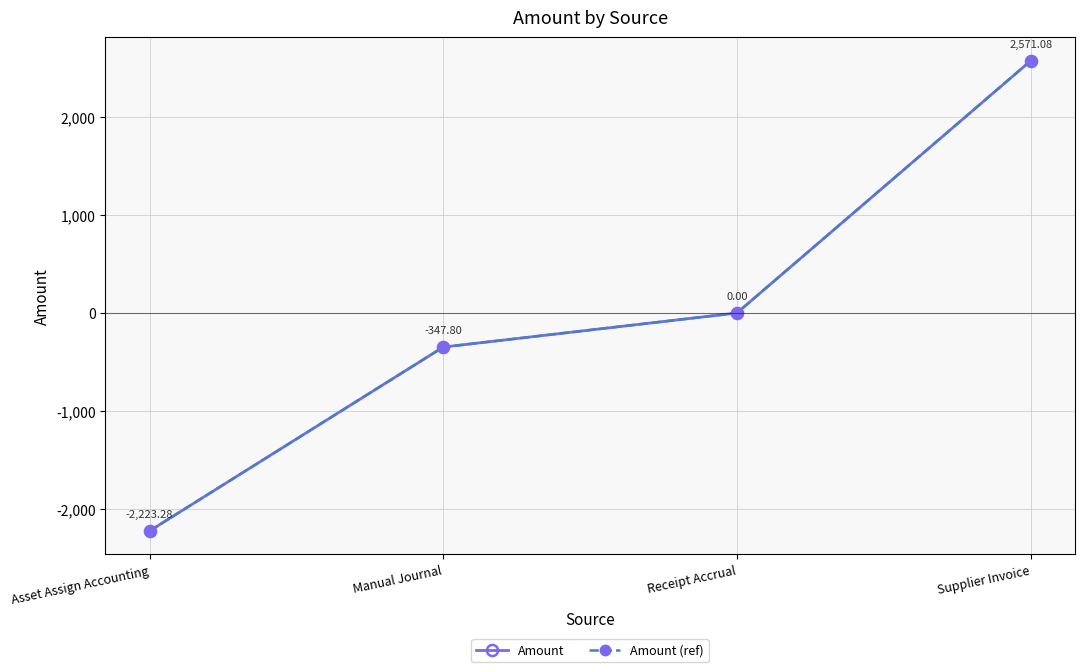

At Receipt Accrual, list the series in order from largest to smallest.

Amount, Amount (ref)